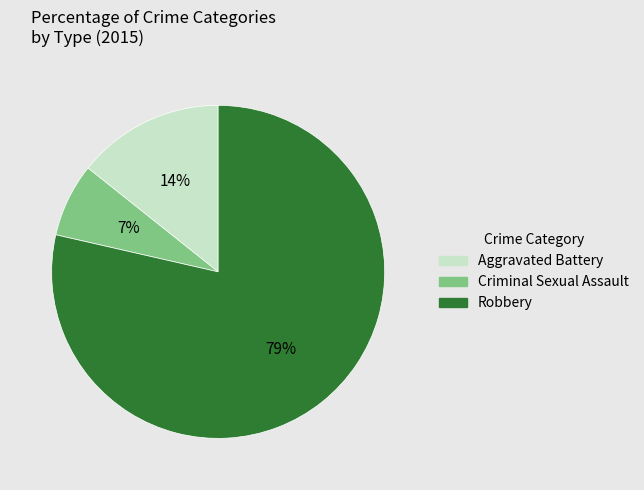

Combined, do Aggravated Battery and Robbery account for over 50%?

Yes